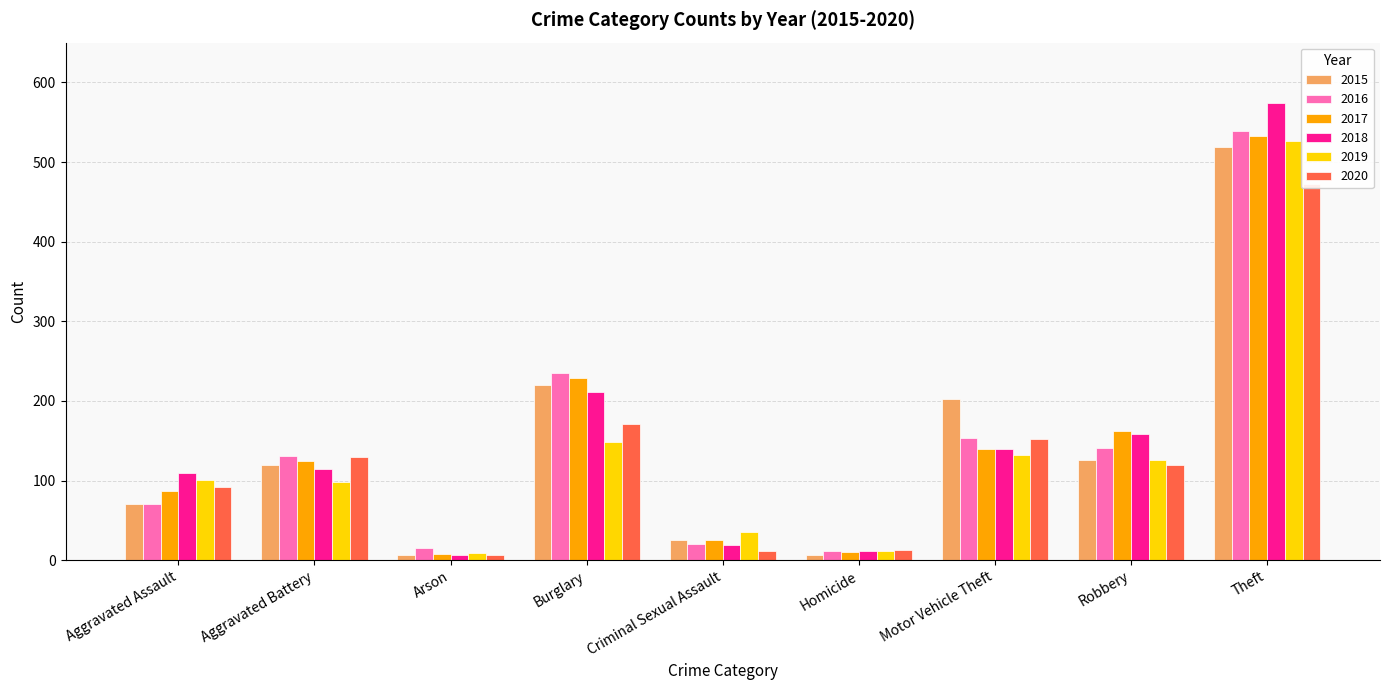

List the series in order of their peak value, highest first.

2018, 2016, 2017, 2019, 2015, 2020